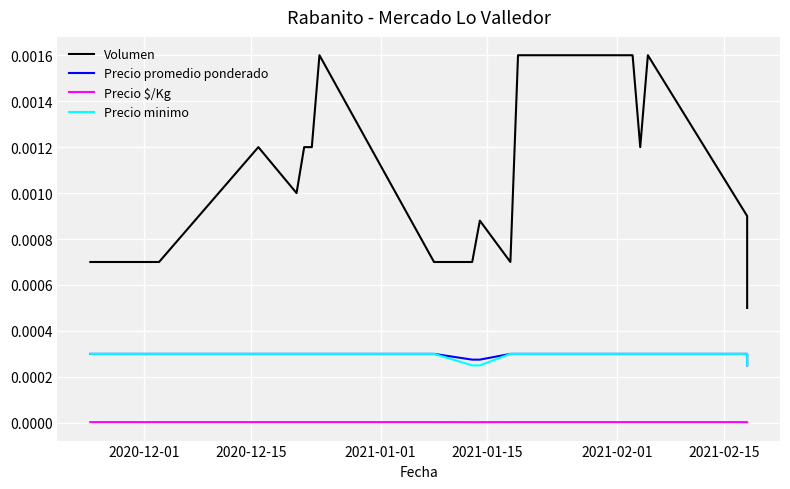

How many Volumen values are between 0 and 1?

23